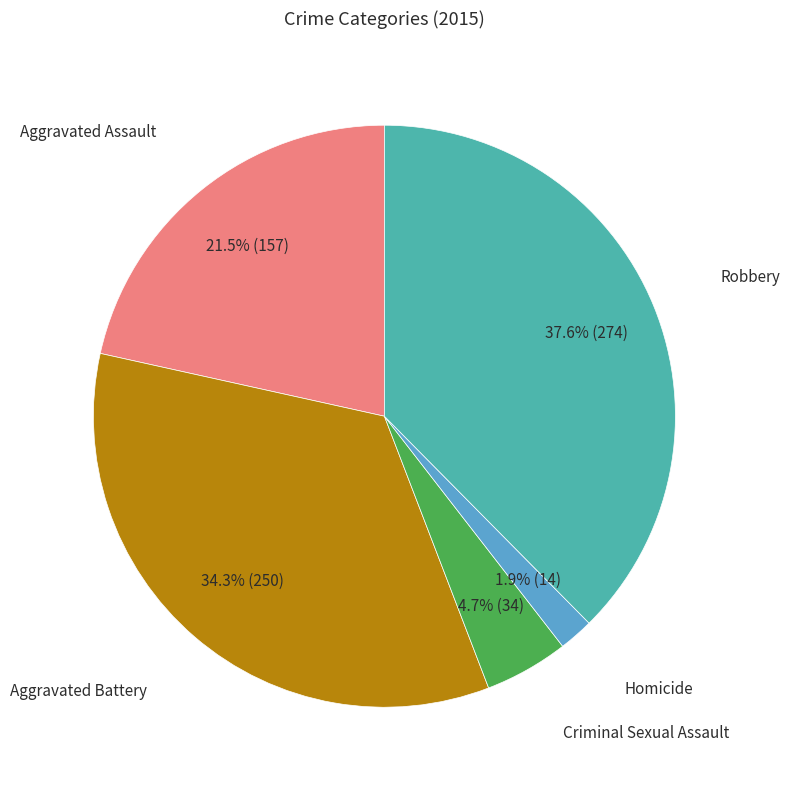

Which has a higher value, Criminal Sexual Assault or Robbery?

Robbery